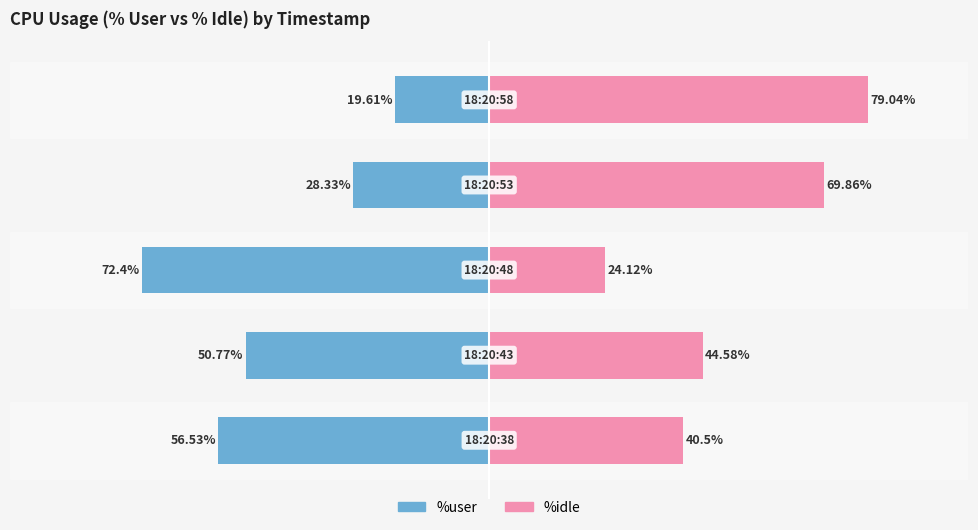

What is the lowest value of the %idle series?

24.1